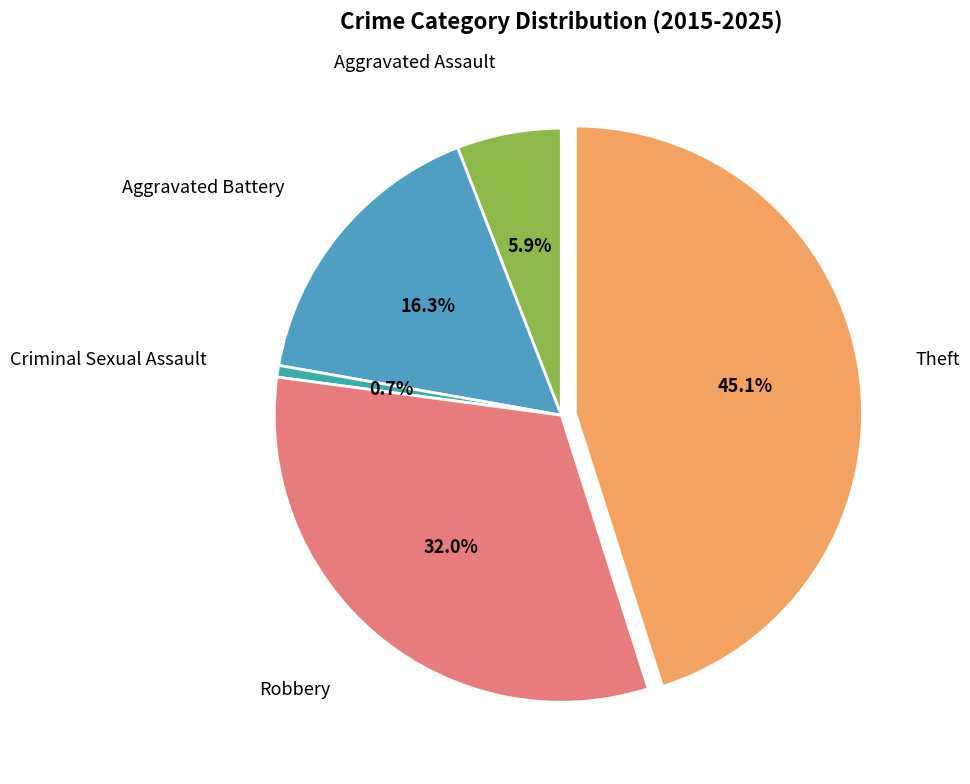

What is the largest slice in the pie chart?

Theft